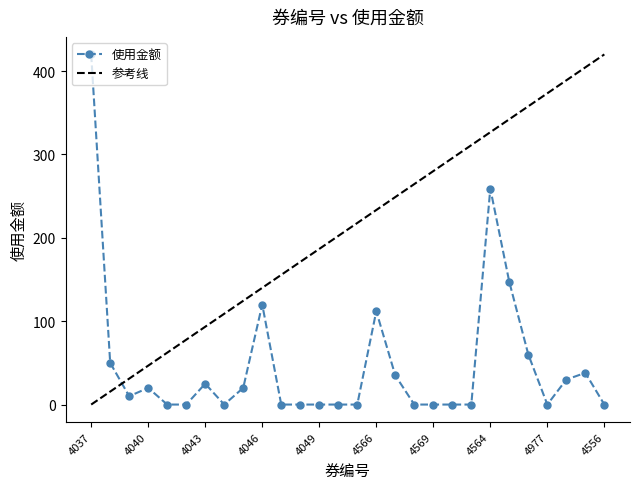

What position from the left is 4978?

26